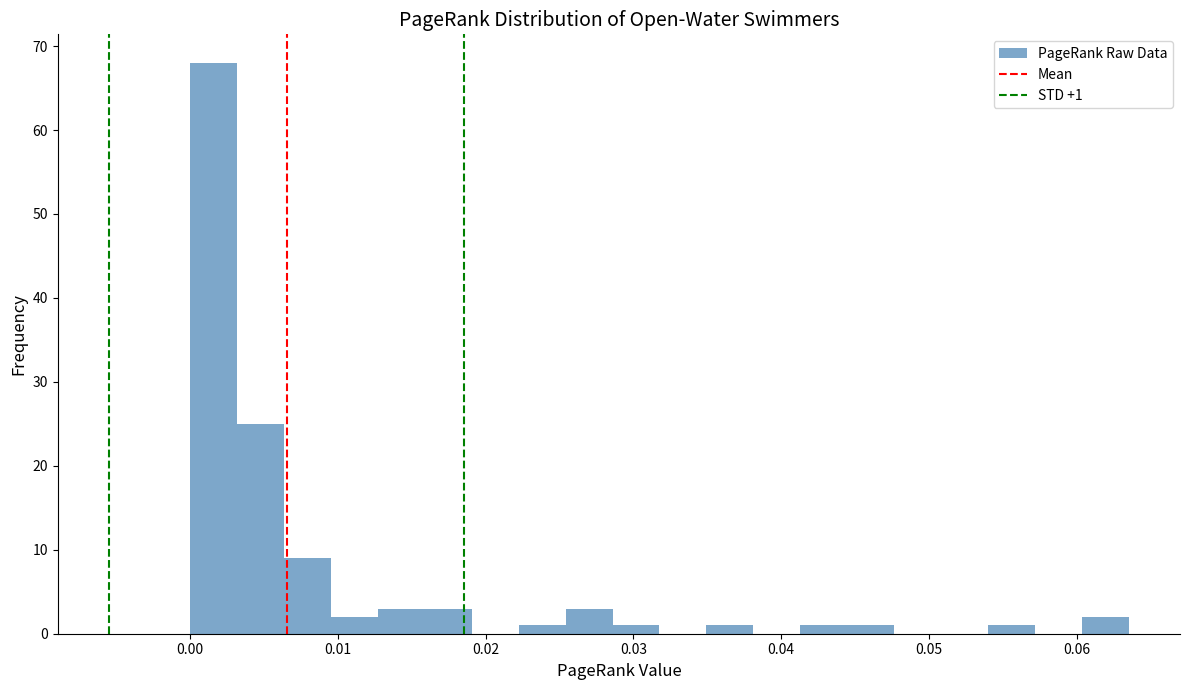

Around what value on the x-axis is the tallest bar? Give the approximate position of its centre, as read against the axis.

0.002